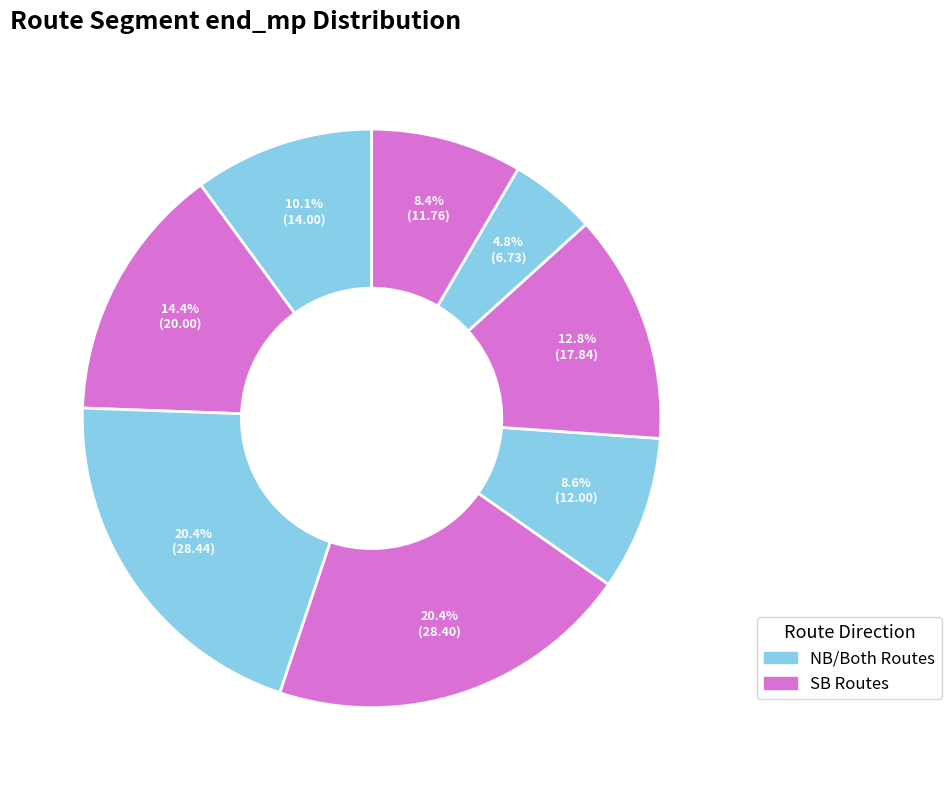

Count the number of slices in the pie.

8